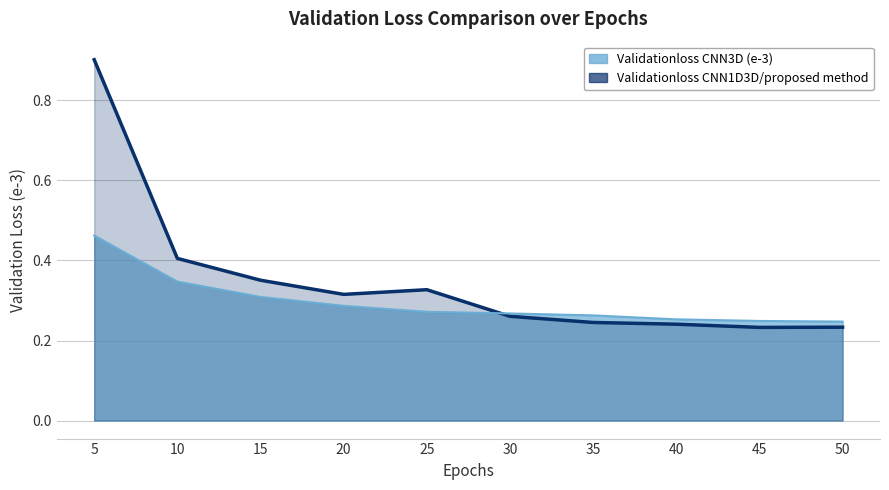

Is it true that Validationloss CNN1D3D/proposed method equals 0.2 at 50?

True